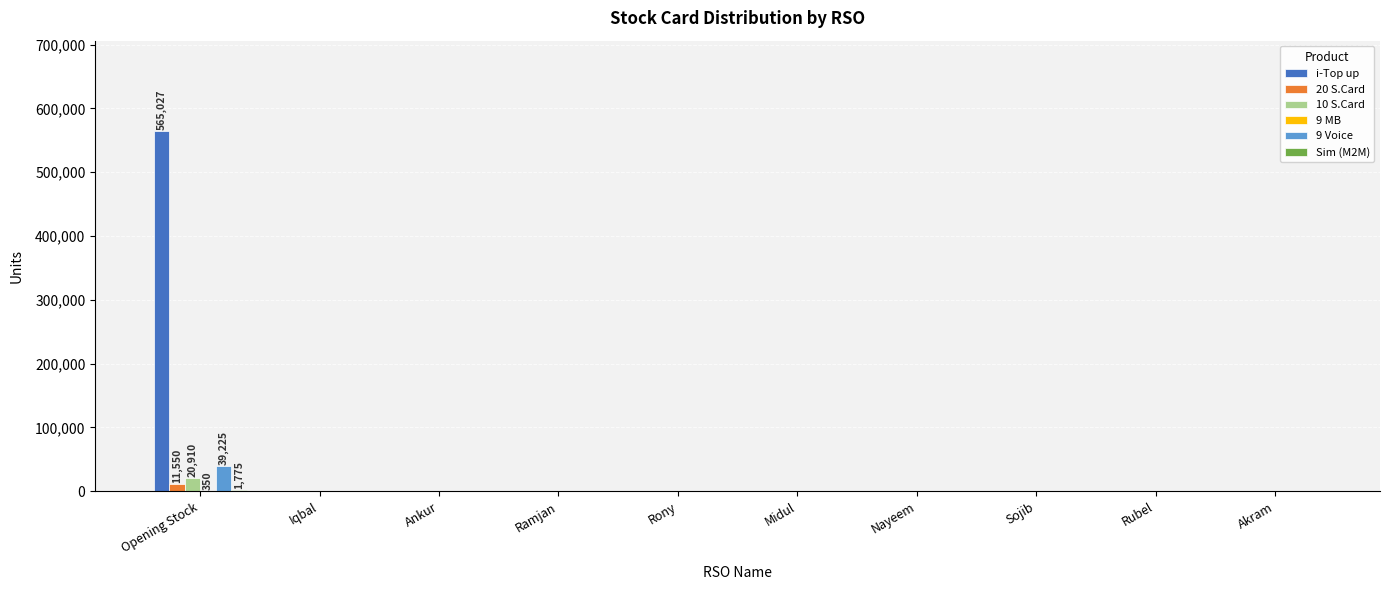

At which label does 10 S.Card reach its peak?

Opening Stock